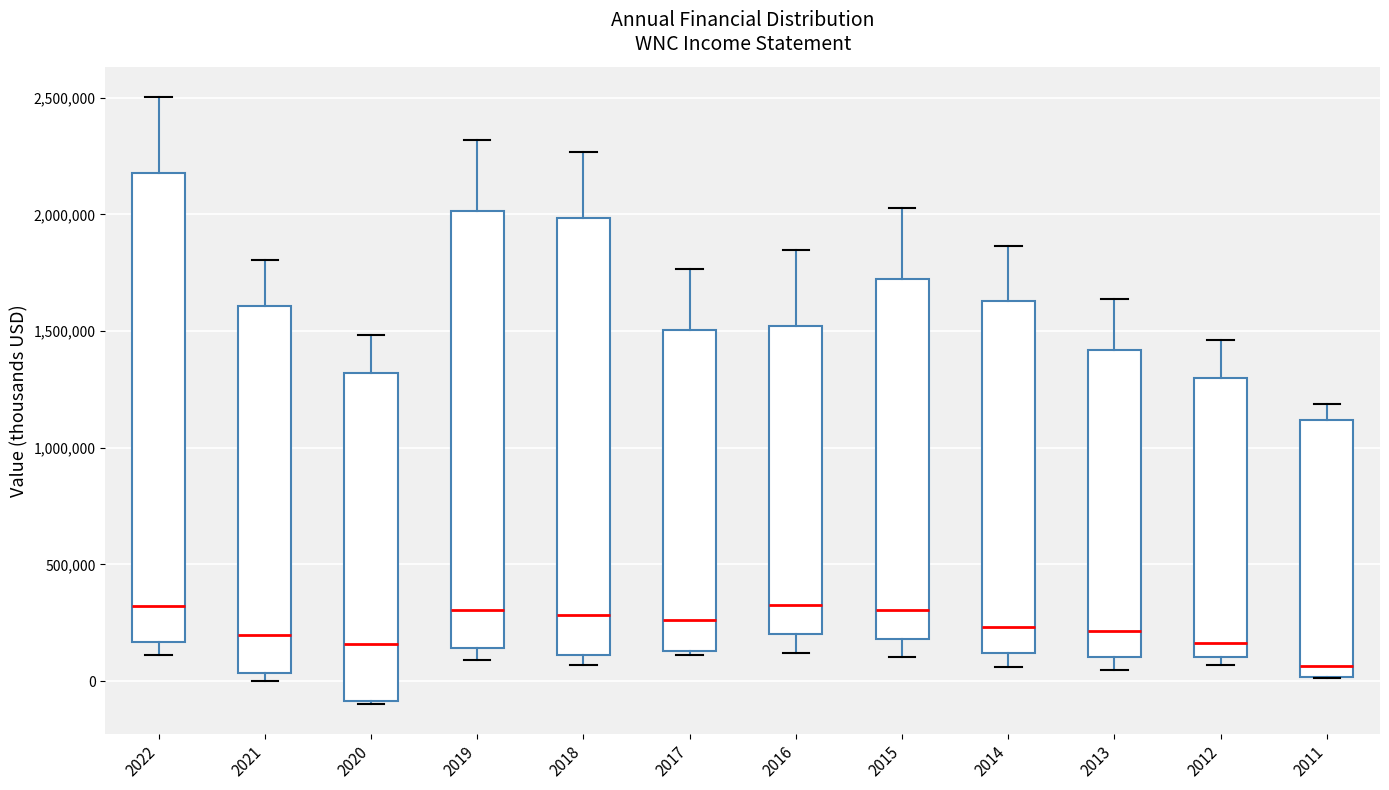

Reading left to right, read every box against the y-axis: the position of its median line, the range the box covers, and the ends of its whiskers. The values are not printed on the chart, so give them approximately, as read against the axis.

2022: median 300000, box 150000 to 2200000, whiskers 100000 to 2500000
2021: median 200000, box 50000 to 1600000, whiskers 0 to 1800000
2020: median 150000, box -100000 to 1300000, whiskers -100000 to 1500000
2019: median 300000, box 150000 to 2000000, whiskers 100000 to 2300000
2018: median 300000, box 100000 to 2000000, whiskers 50000 to 2250000
2017: median 250000, box 150000 to 1500000, whiskers 100000 to 1750000
2016: median 350000, box 200000 to 1500000, whiskers 100000 to 1850000
2015: median 300000, box 200000 to 1700000, whiskers 100000 to 2050000
2014: median 250000, box 100000 to 1650000, whiskers 50000 to 1850000
2013: median 200000, box 100000 to 1400000, whiskers 50000 to 1650000
2012: median 150000, box 100000 to 1300000, whiskers 50000 to 1450000
2011: median 50000, box 0 to 1100000, whiskers 0 to 1200000